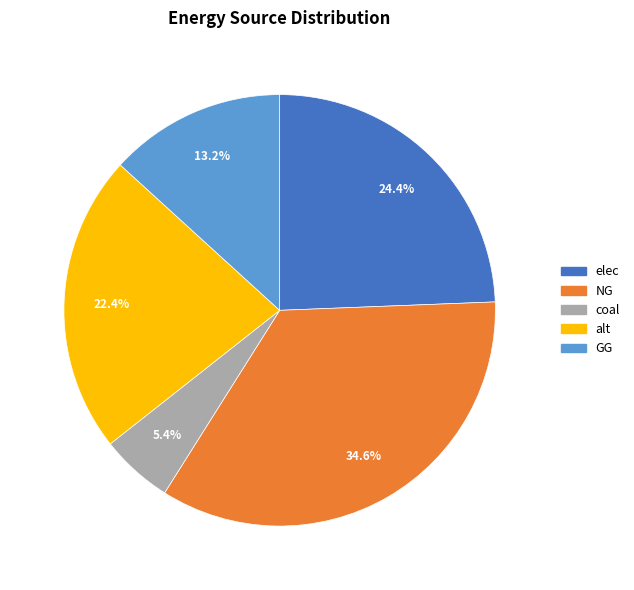

To the nearest percent, what portion does GG represent?

13%